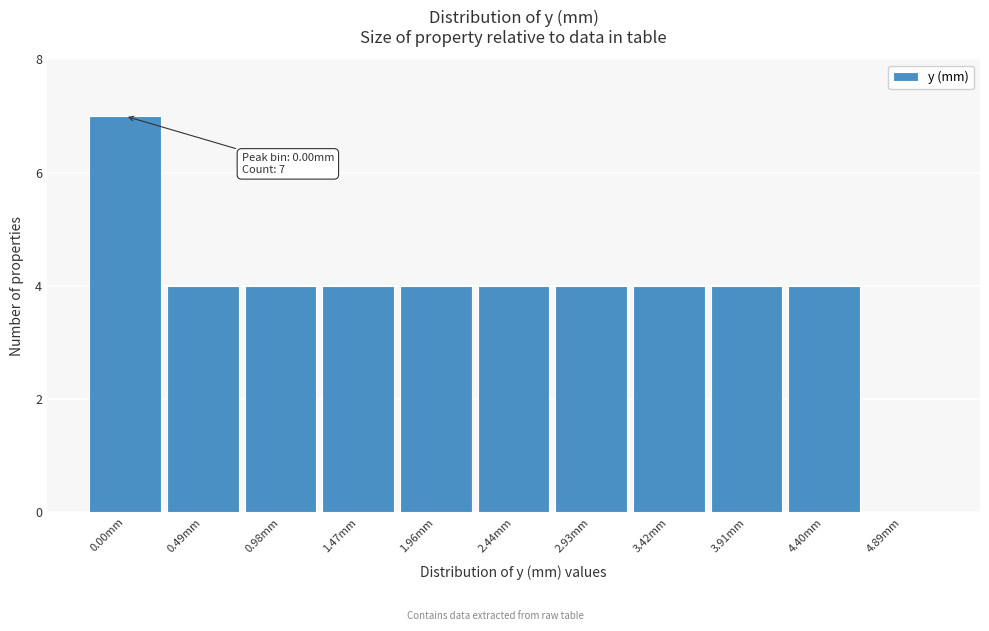

Reading right to left, what are all the values shown in this chart?

4.89mm=0	4.40mm=4	3.91mm=4	3.42mm=4	2.93mm=4	2.44mm=4	1.96mm=4	1.47mm=4	0.98mm=4	0.49mm=4	0.00mm=7